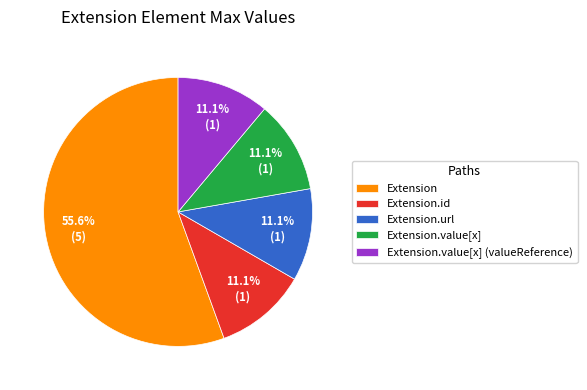

What is the total percentage of Extension.id and Extension?

66.7%